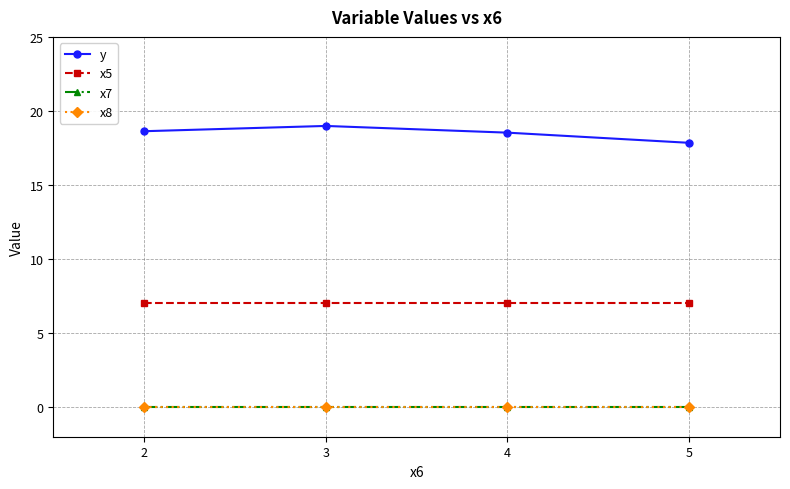

How many data points in y are above 18?

3